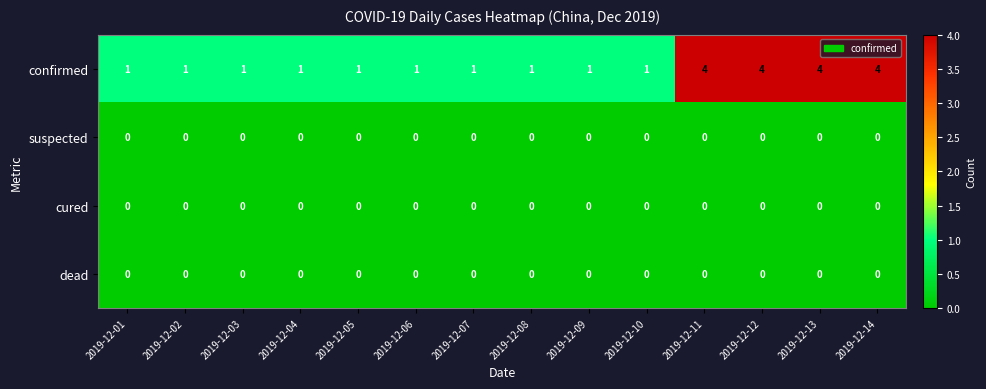

Which series has the largest range (max minus min)?

confirmed